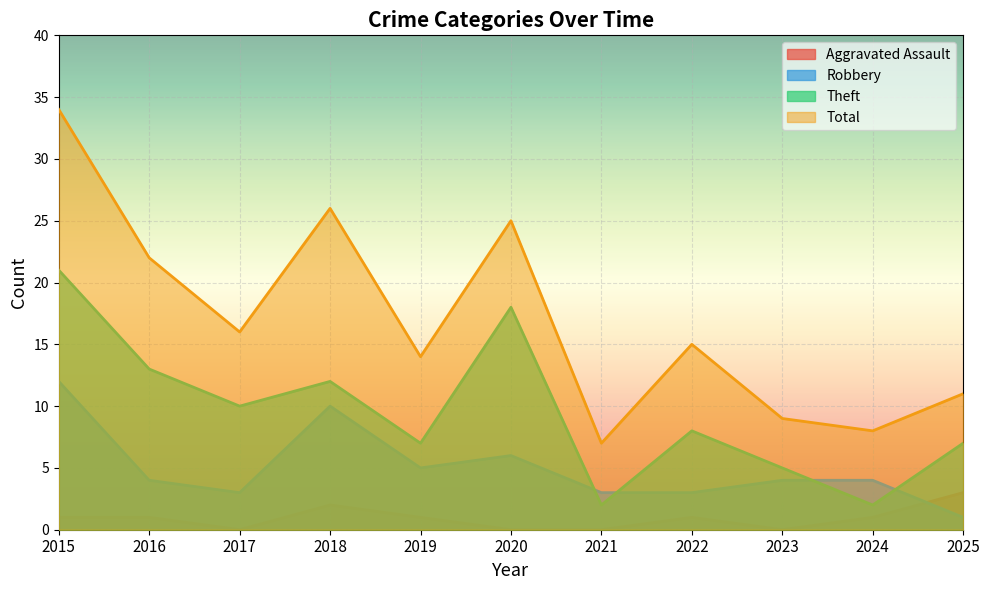

How many values in the Total series are below 15?

5